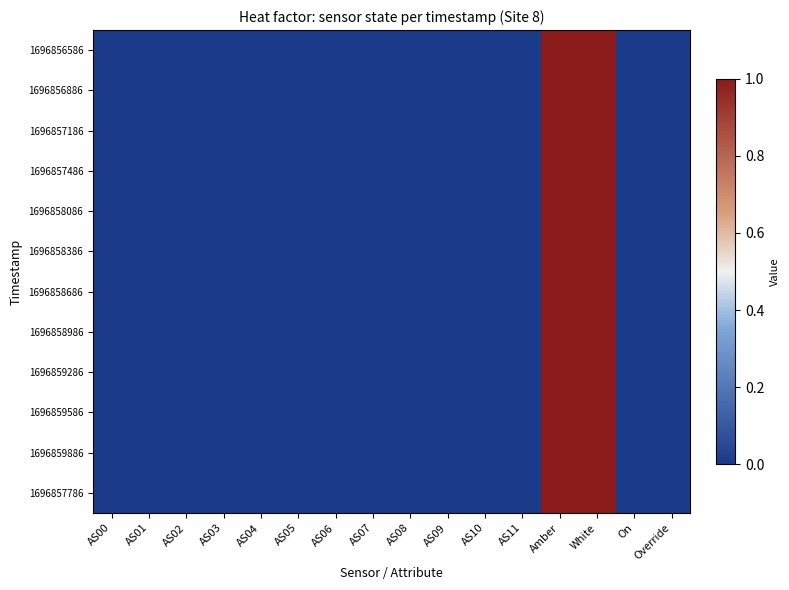

At how many categories does at least one series exceed 0?

2